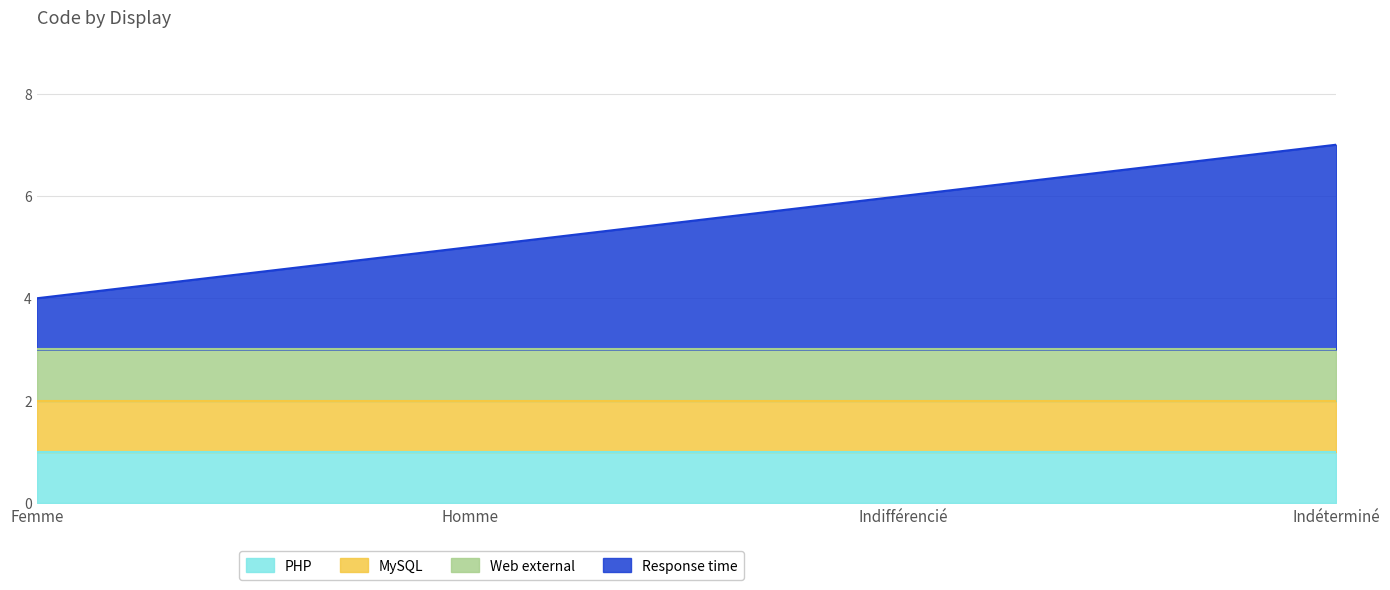

What is the value of the Web external point at the 3rd from the left?

1